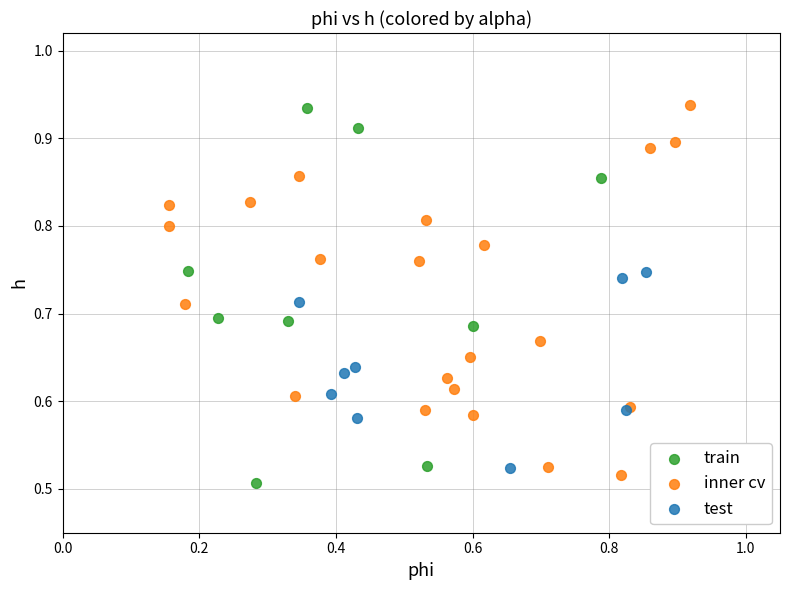

What are all the series names shown in the legend?

train, inner cv, test